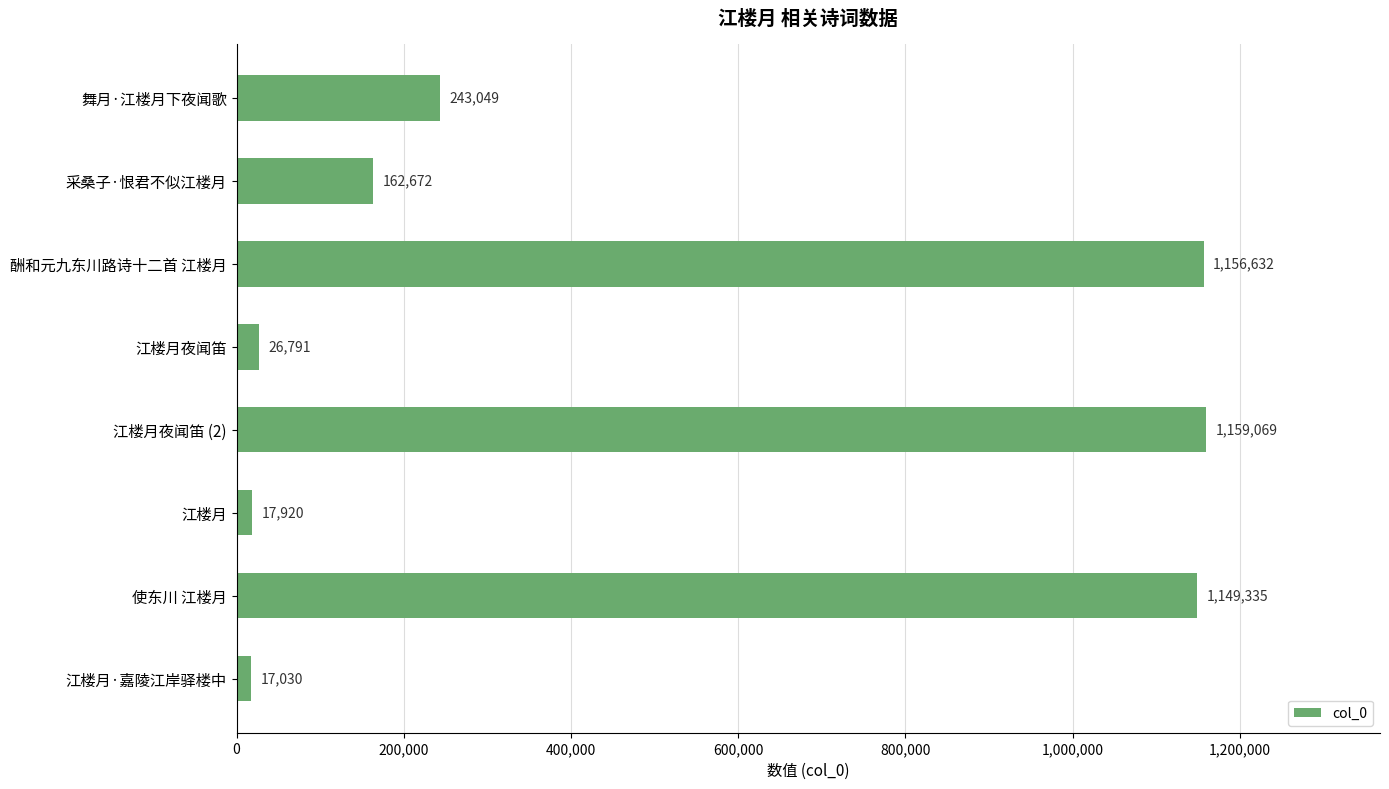

Are the bars grouped side by side (vs. stacked)?

No